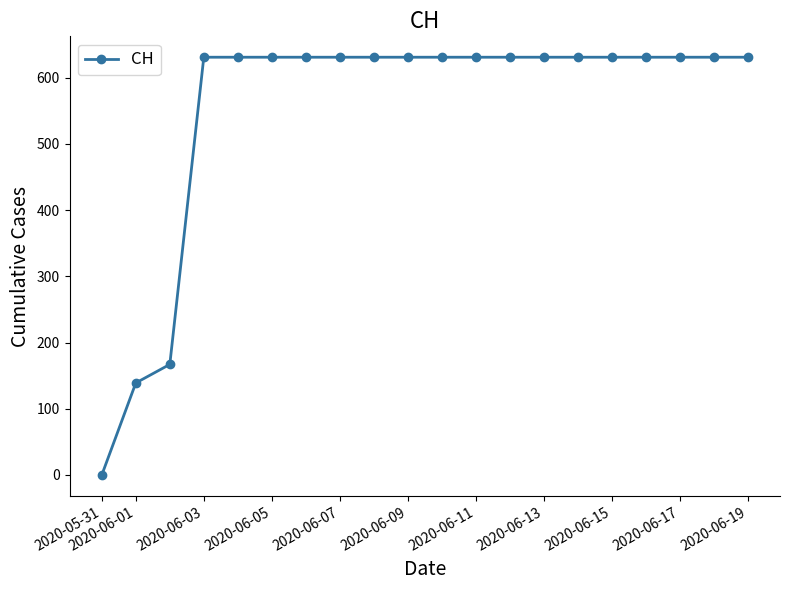

What is the maximum value shown in the chart?

631